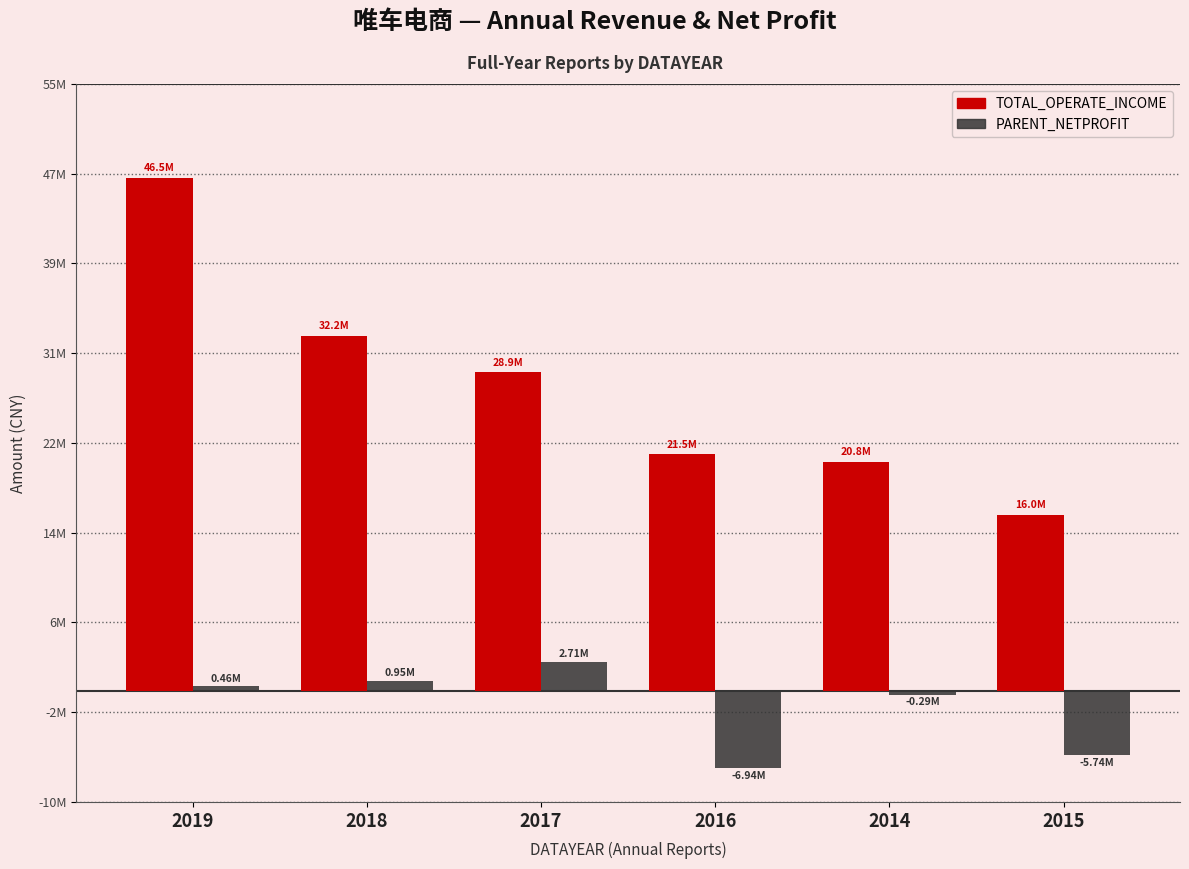

What is the total value across all series at 2015?

10252738.9